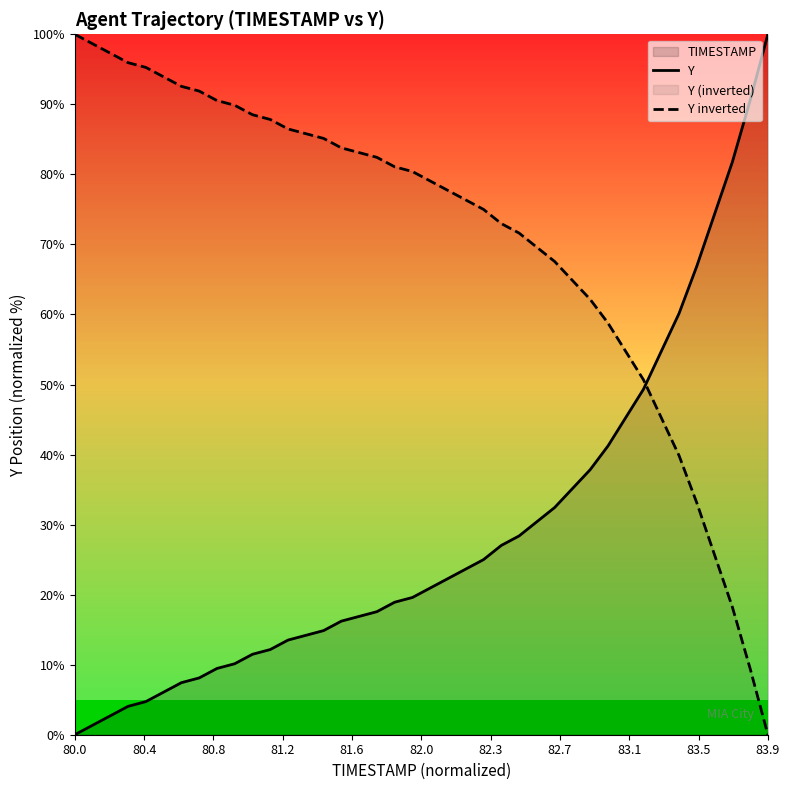

What is the difference between the maximum and minimum values in the Y series?

100.0